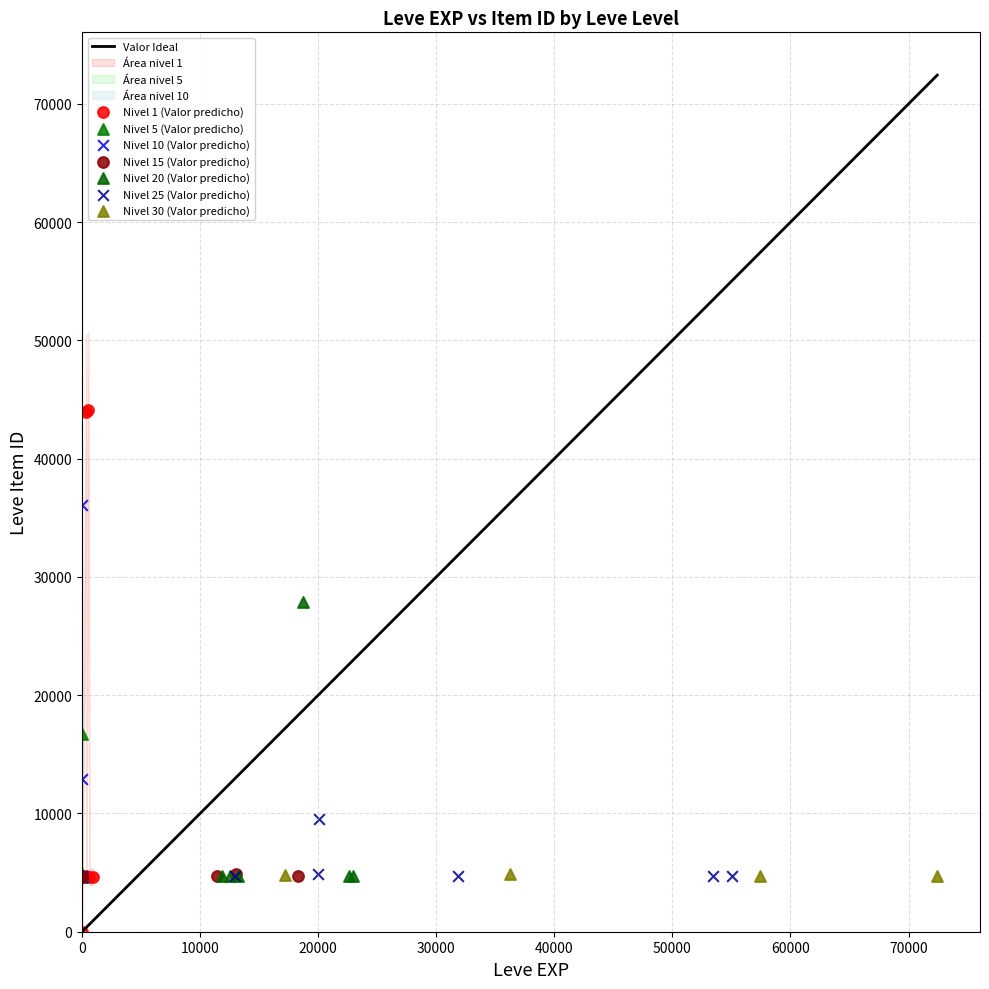

Which series contains the lowest Y value?

Nivel 1 (Valor predicho)